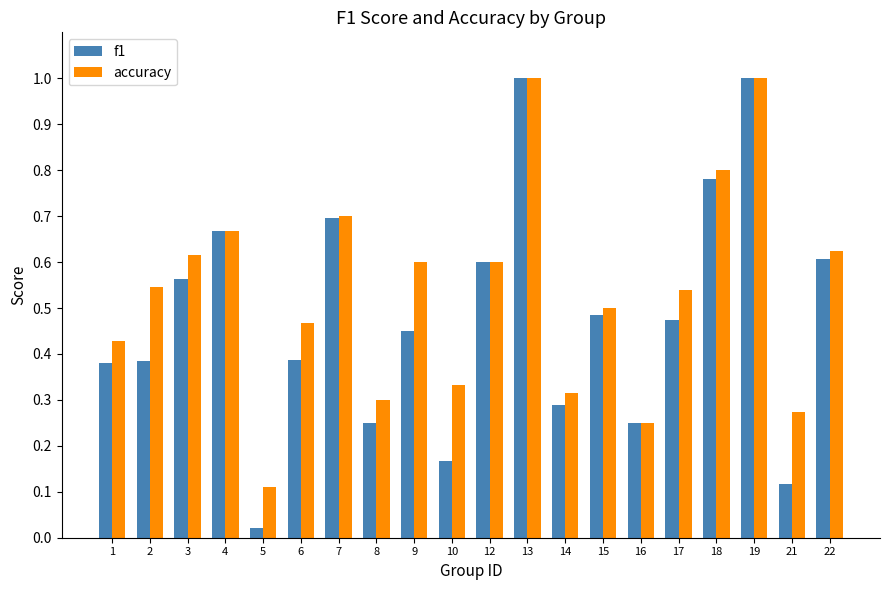

At how many categories does at least one series exceed 0?

20